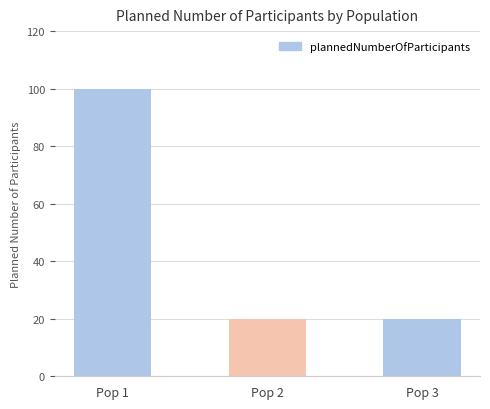

What is the change in value from Pop 1 to Pop 2?

-80